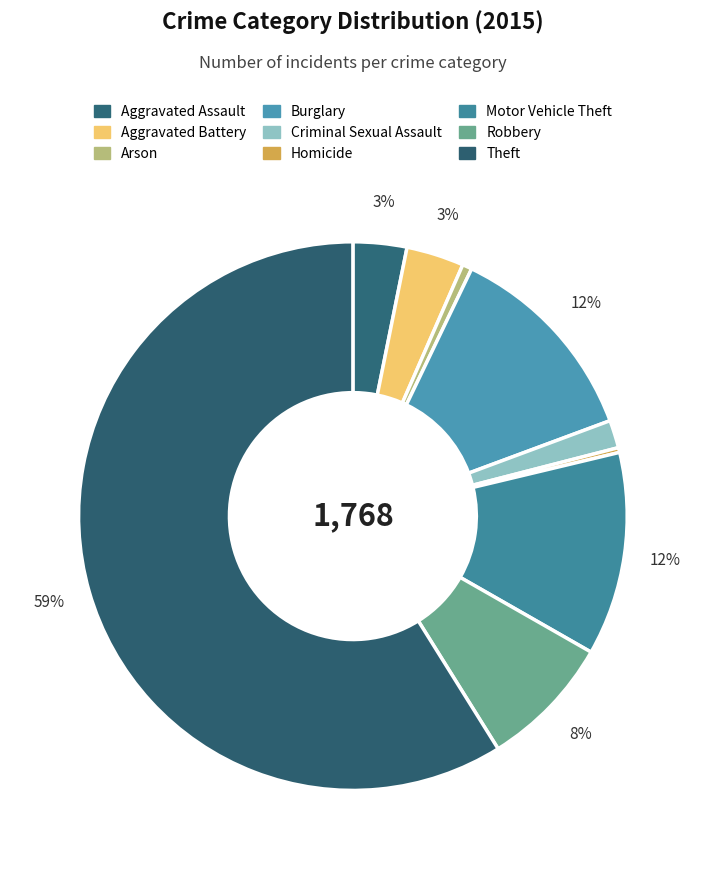

To the nearest percent, what is the combined percentage of Motor Vehicle Theft and Homicide?

12%